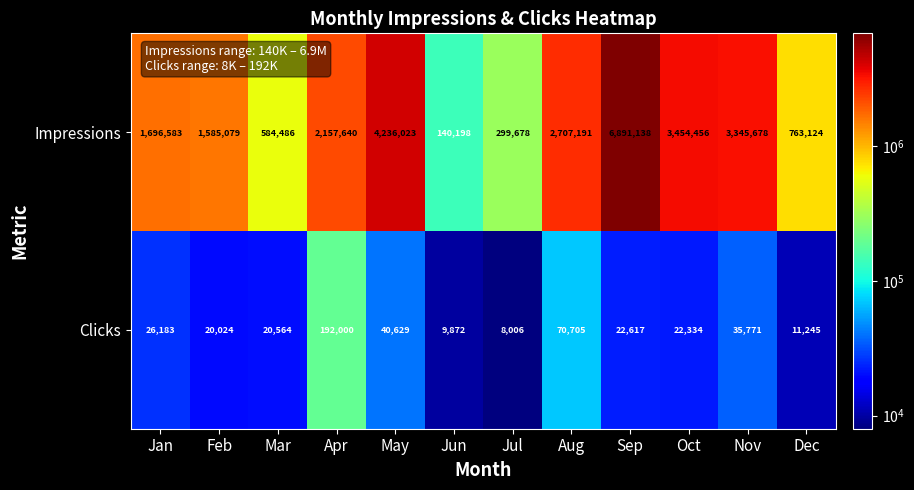

Which series has the largest total across all categories?

Impressions